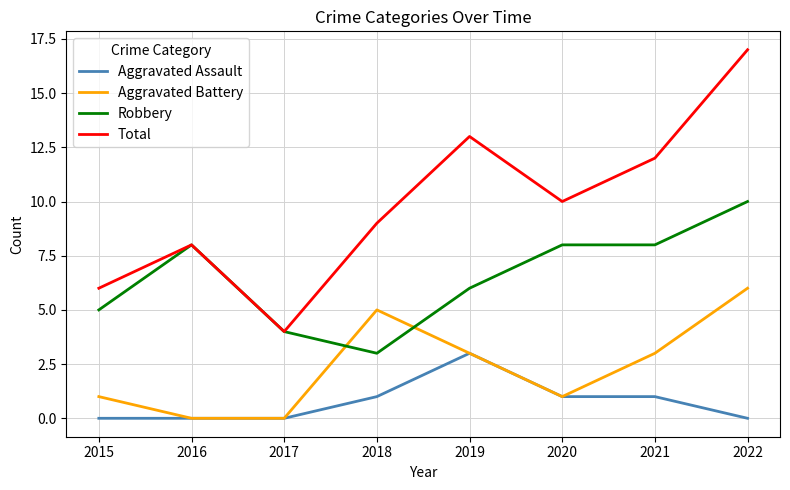

True or false: Aggravated Assault and Robbery cross at least once.

False